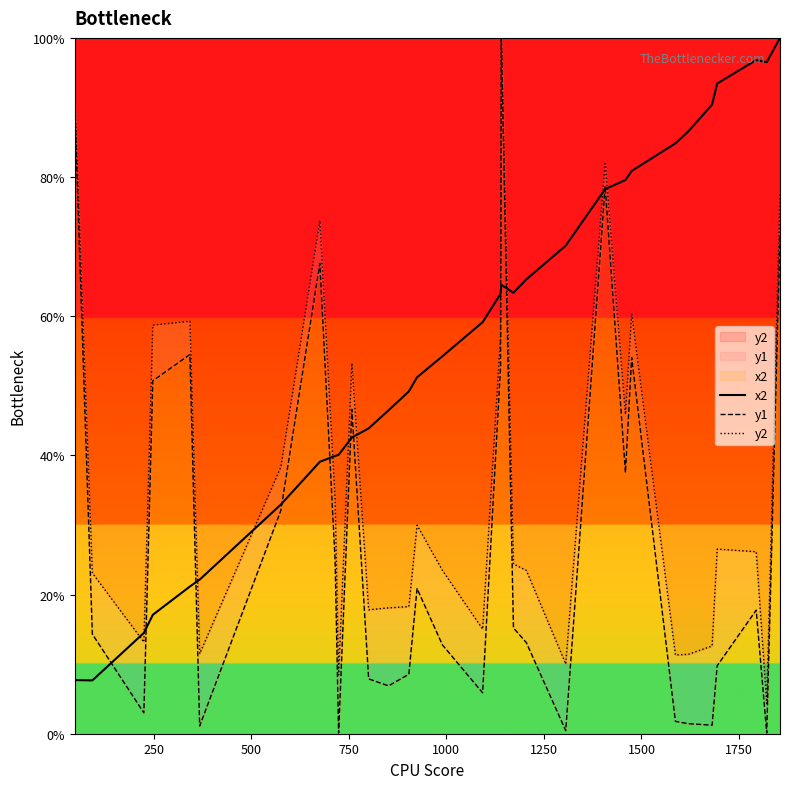

True or false: x2 has a value of 104.9 at 20.

False